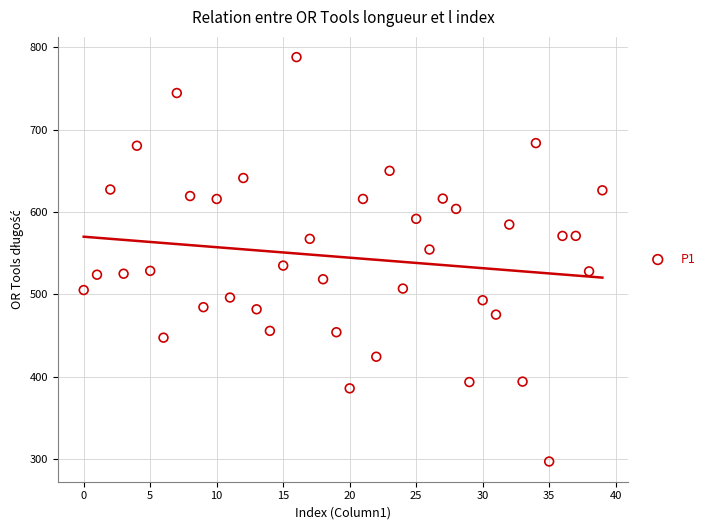

How many points are shown in the scatter plot?

40